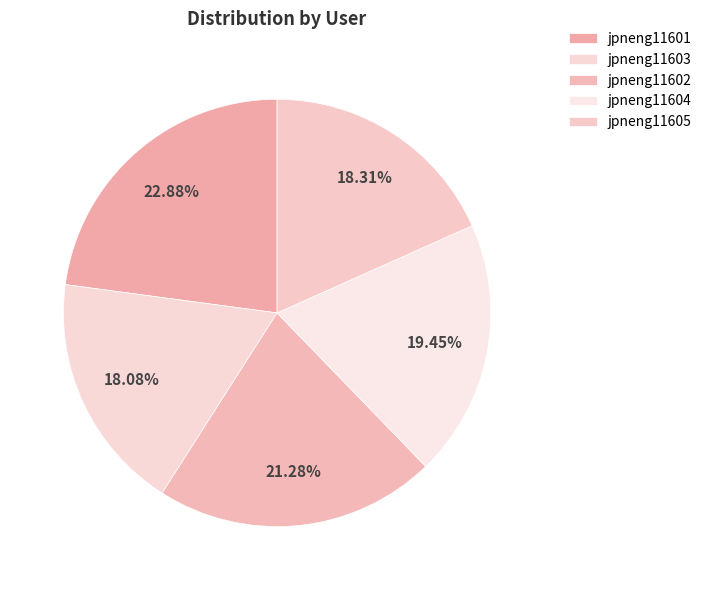

Count the number of slices in the pie.

5